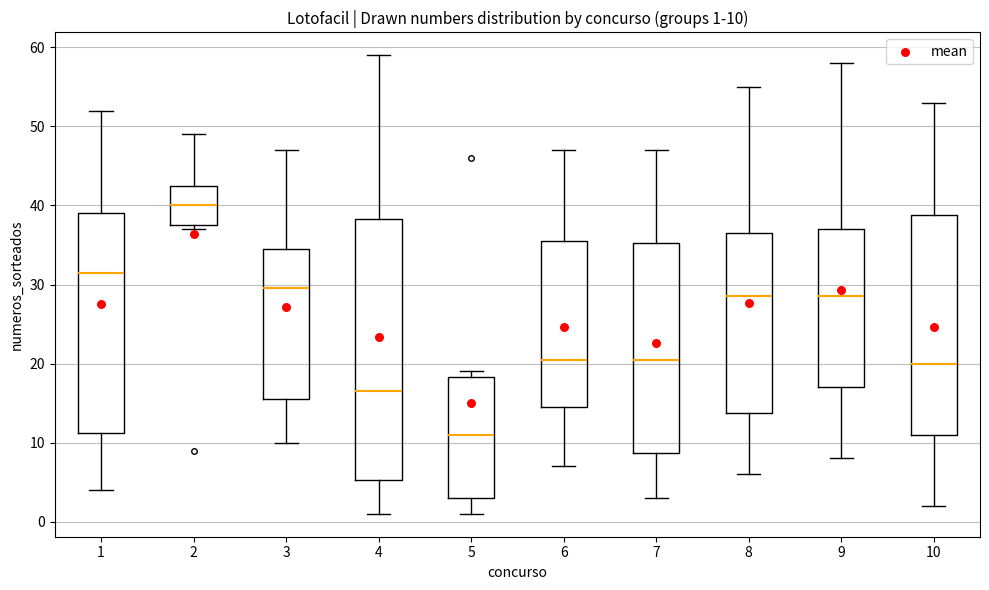

Which box's median line is the highest?

2